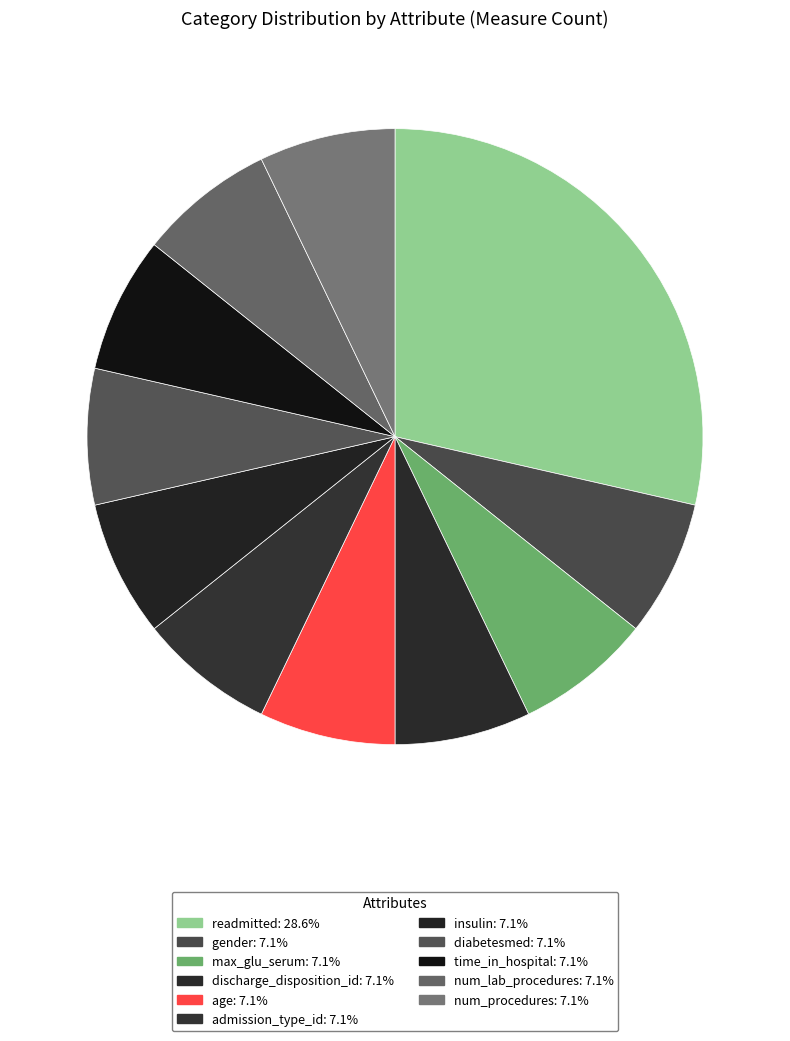

Is the sum of num_lab_procedures and admission_type_id greater than half?

No